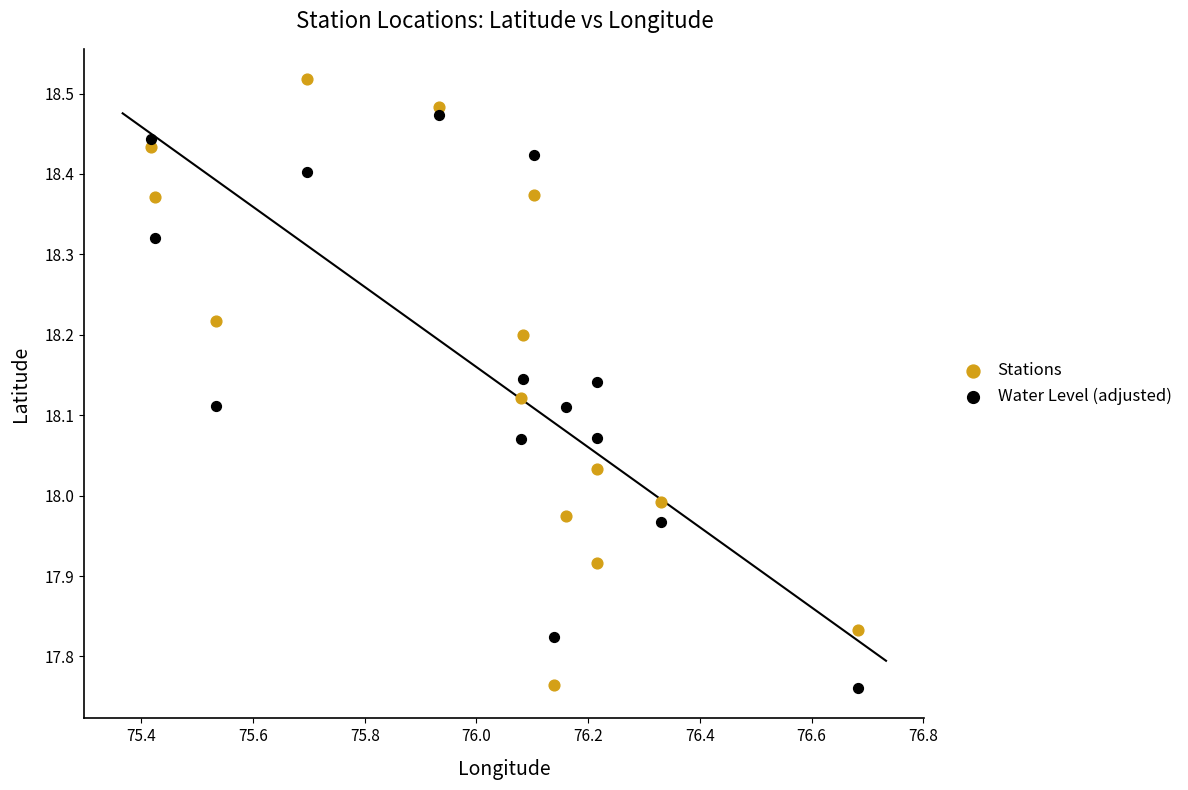

Across all data points, what is the range of X values (max minus min)?

1.3